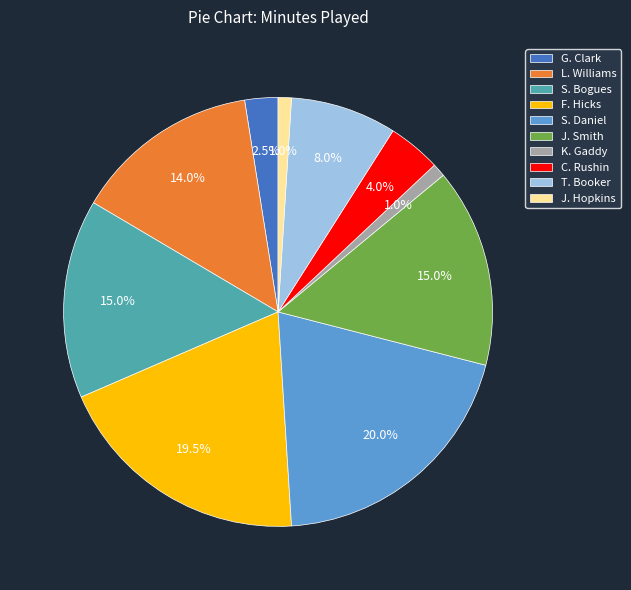

What percentage do J. Smith and L. Williams together represent?

29.0%